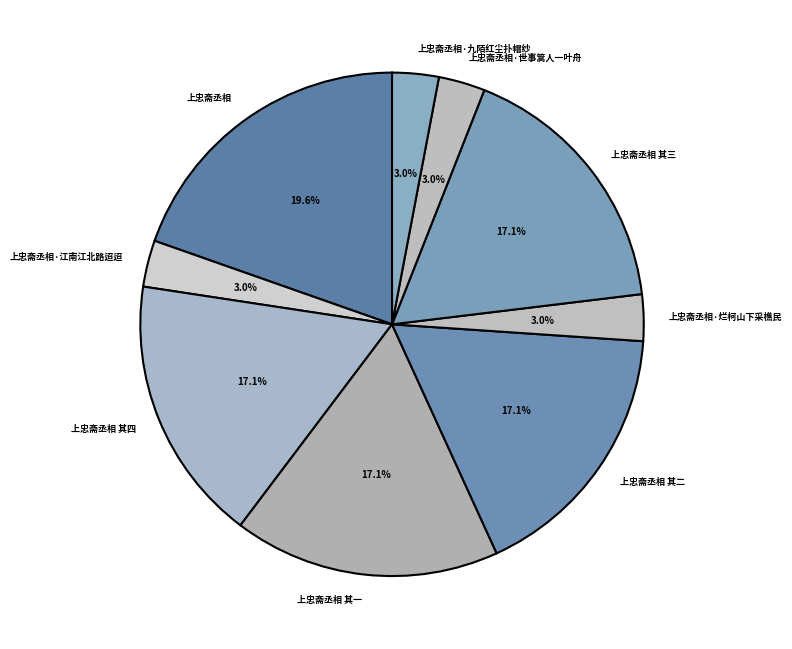

Does 上忠斋丞相 其一 account for over 50% of the chart?

No